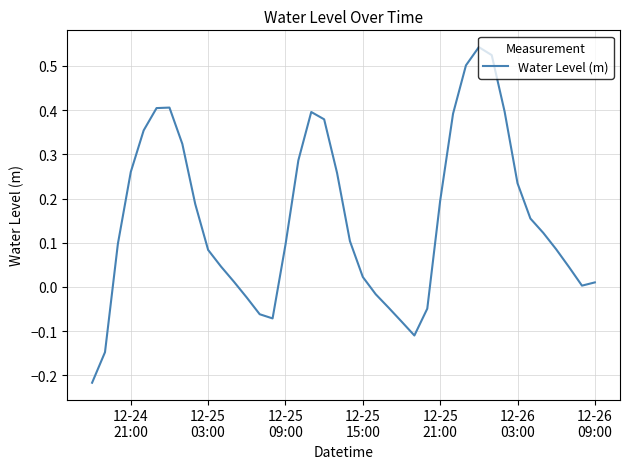

What is the difference between the maximum and minimum values?

0.8